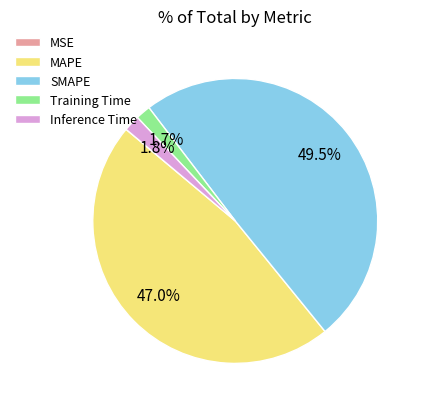

Does any single category account for the majority?

No